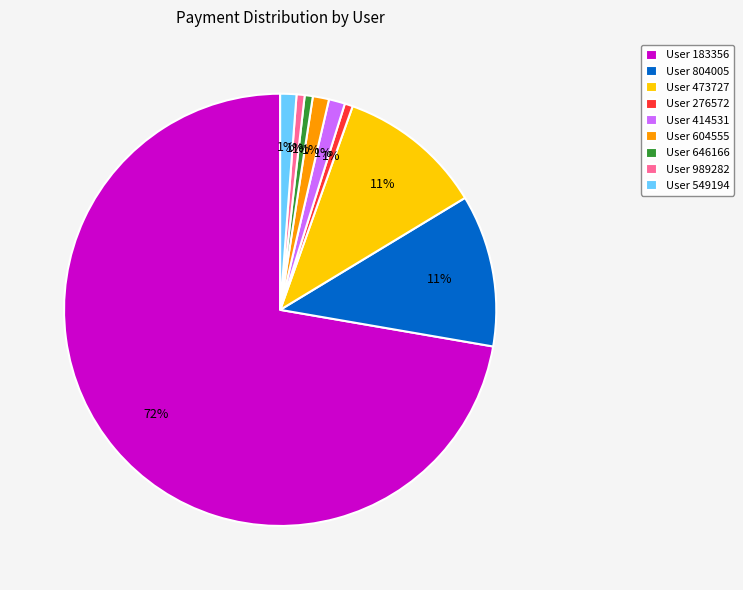

To the nearest percent, what is the difference between the User 473727 and User 183356 slice percentages?

61%